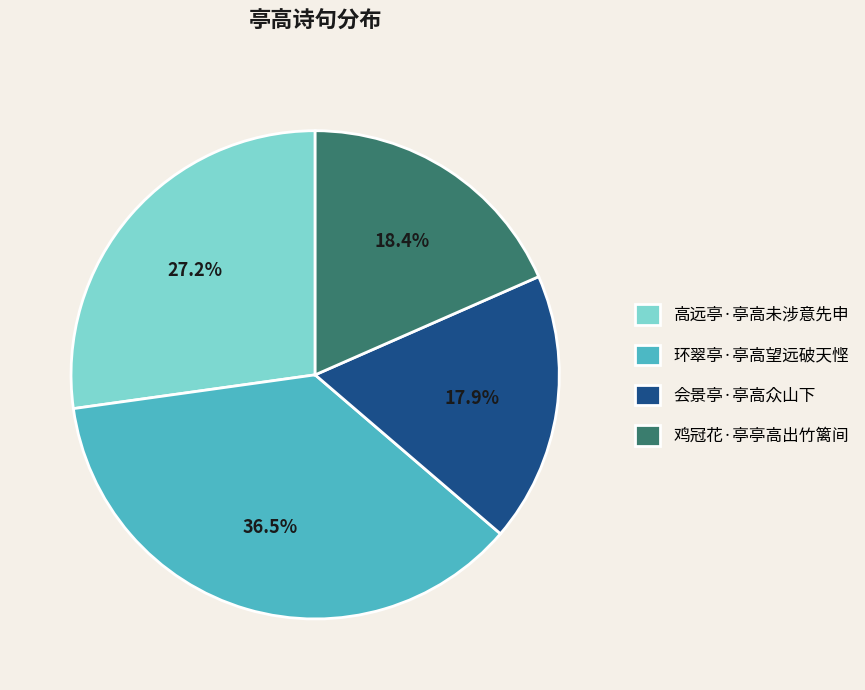

Which slice is the smallest?

会景亭·亭高众山下